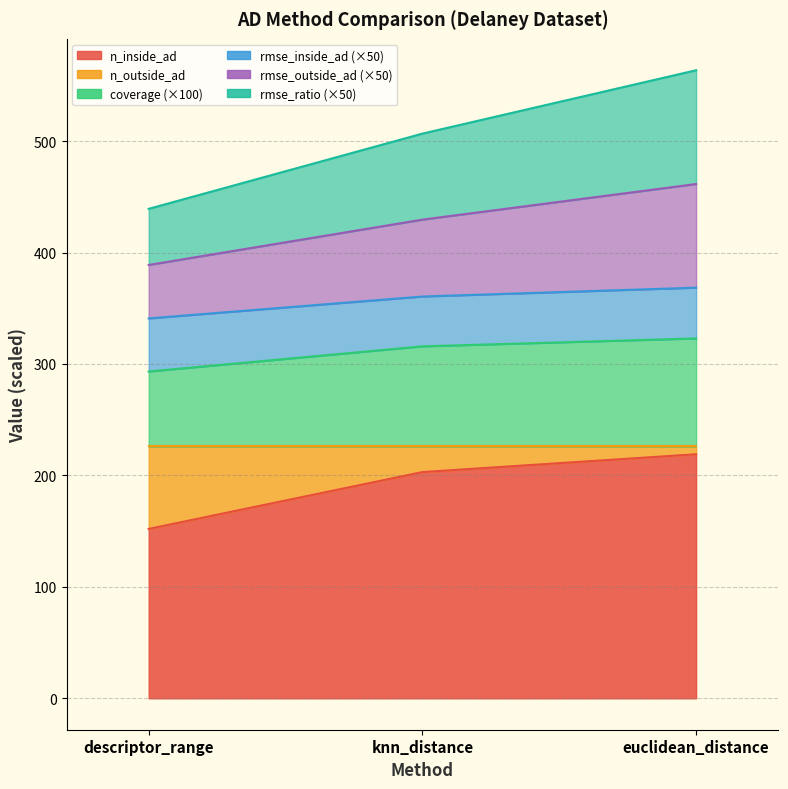

How many lines are shown in the chart?

6